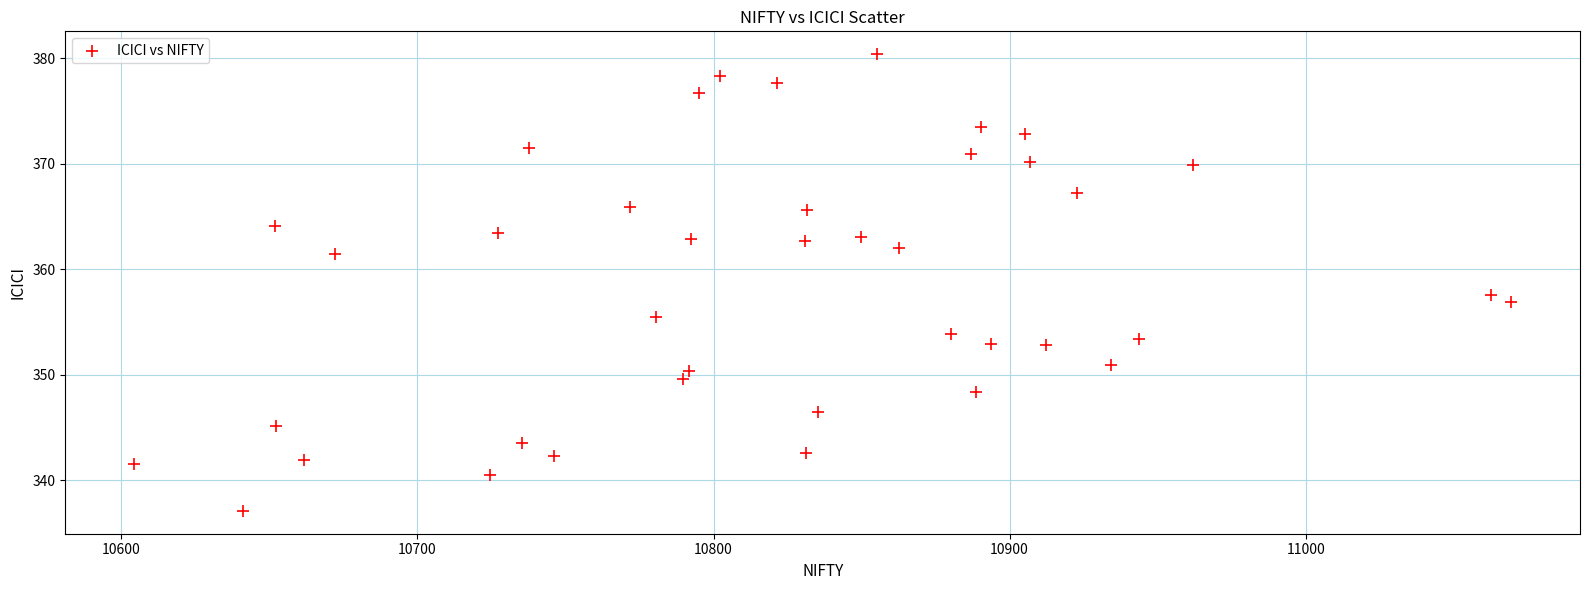

What is the range of Y values (max minus min)?

43.3